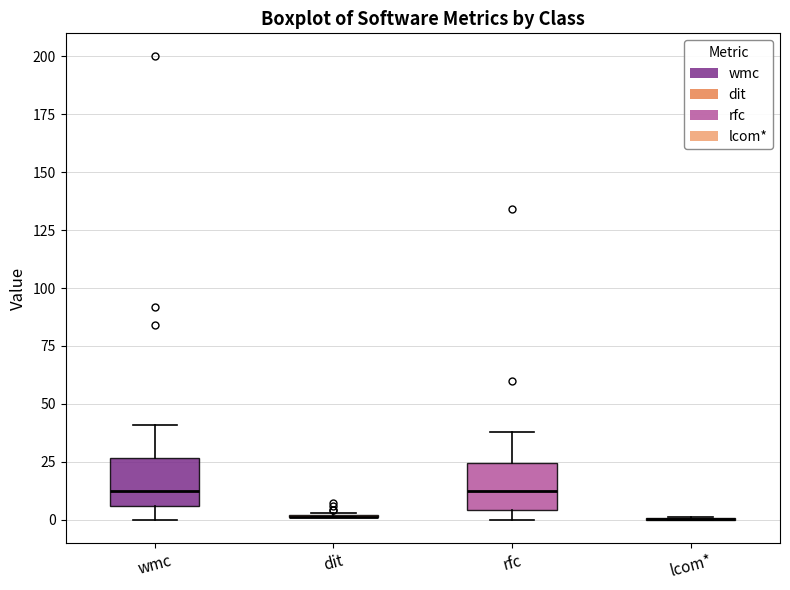

Where does the upper whisker of the box for wmc end on the y-axis? The values are not printed on the chart, so give them approximately, as read against the axis.

40